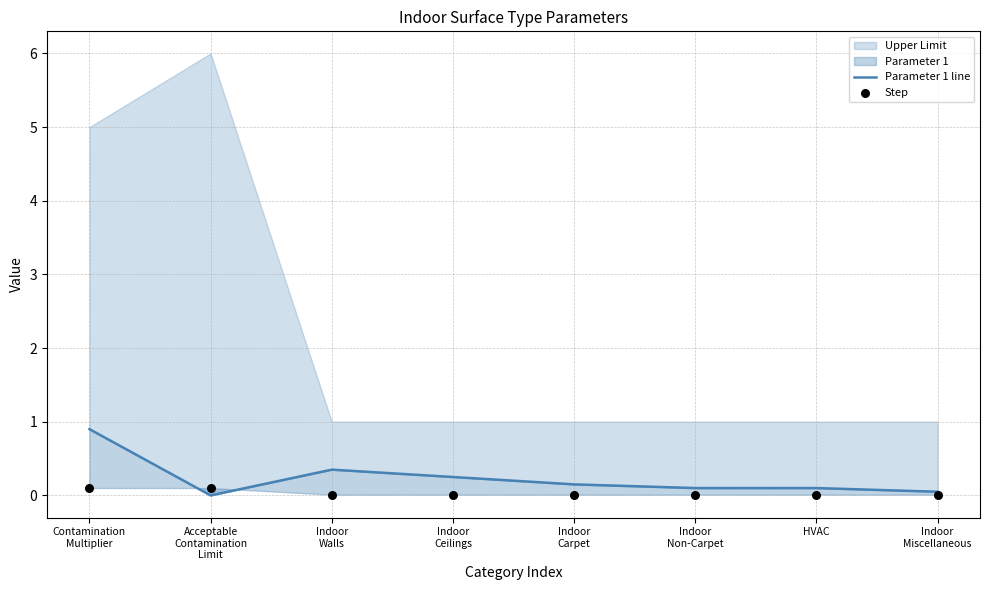

Which series reaches the minimum Y coordinate?

Parameter 1 line